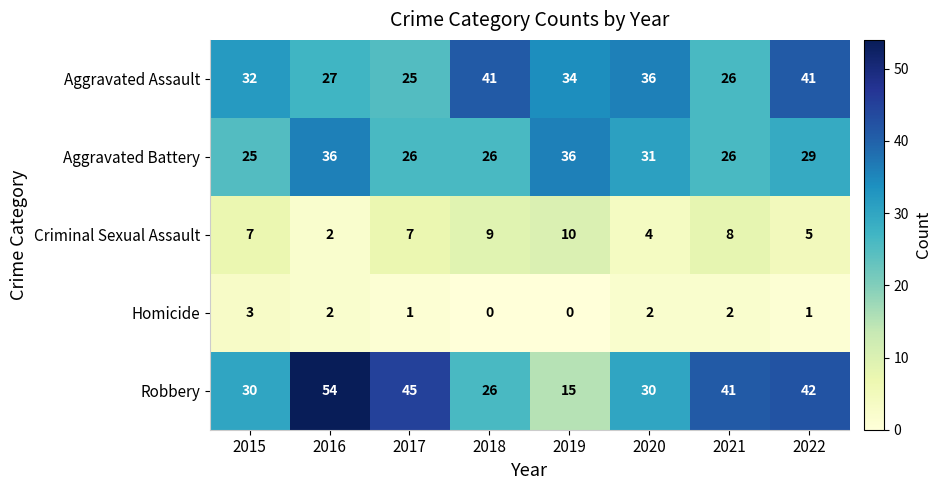

True or false: Aggravated Assault has a value of 23 at 2019.

False